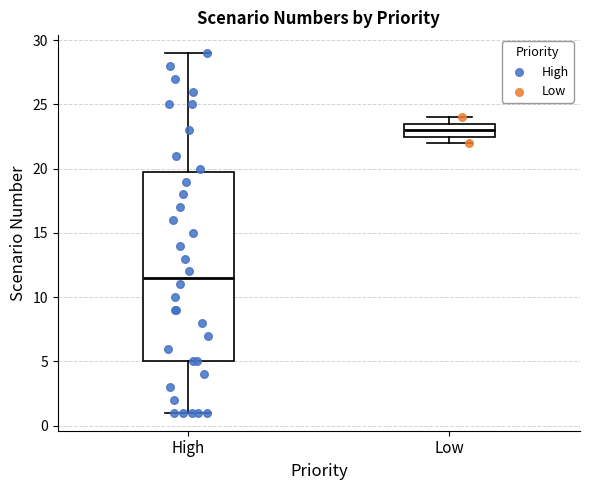

Reading left to right, read every box against the y-axis: the position of its median line, the range the box covers, and the ends of its whiskers. The values are not printed on the chart, so give them approximately, as read against the axis.

High: median 11.5, box 5.0 to 20.0, whiskers 1.0 to 29.0
Low: median 23.0, box 22.5 to 23.5, whiskers 22.0 to 24.0